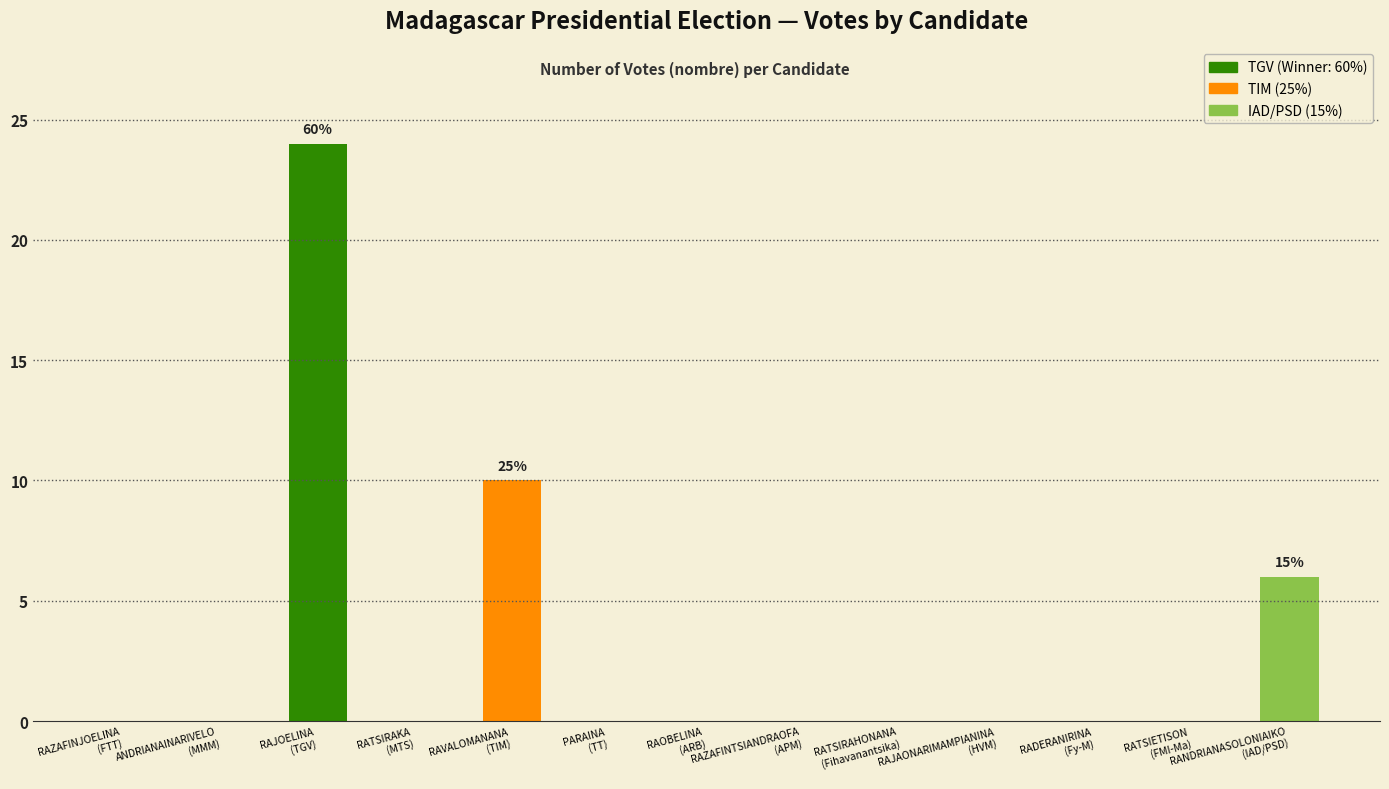

How many categories are shown in the chart?

13